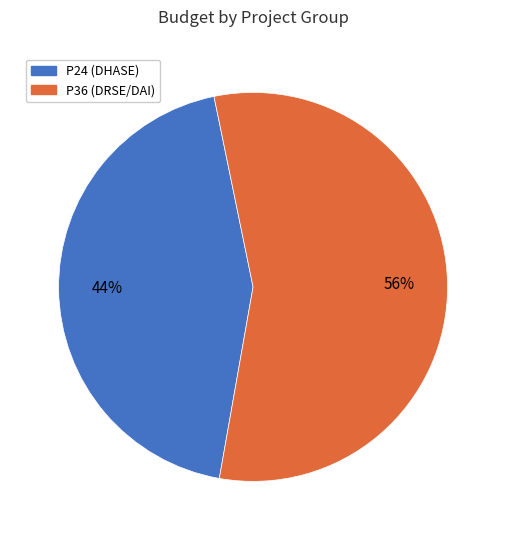

Does any single category account for the majority?

Yes